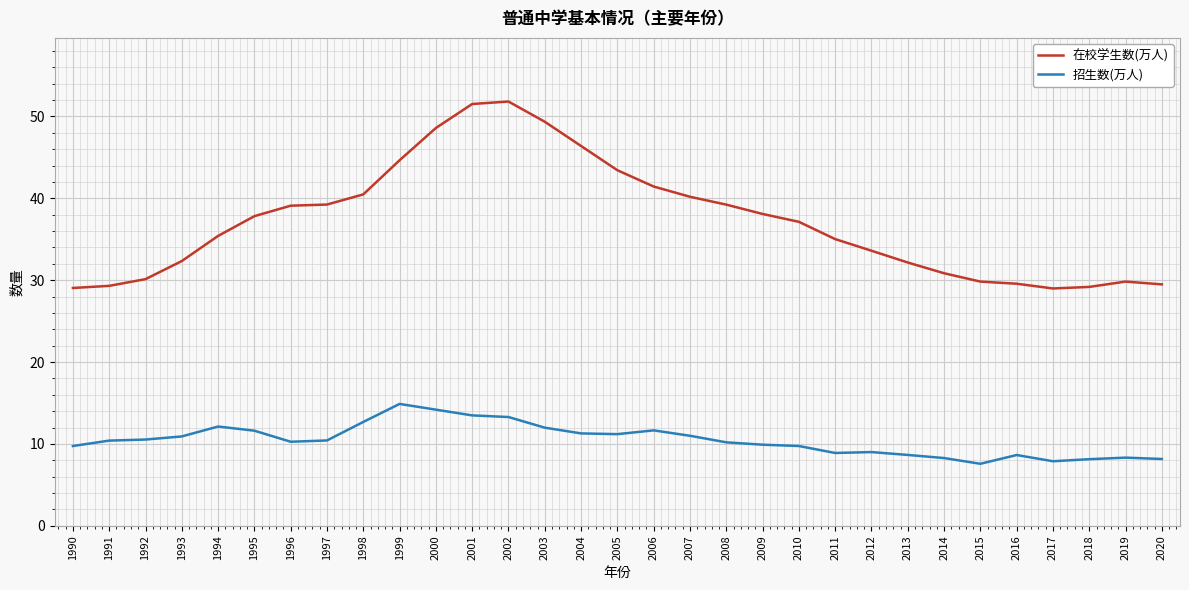

Where does the 在校学生数(万人) series first go above 37?

1995